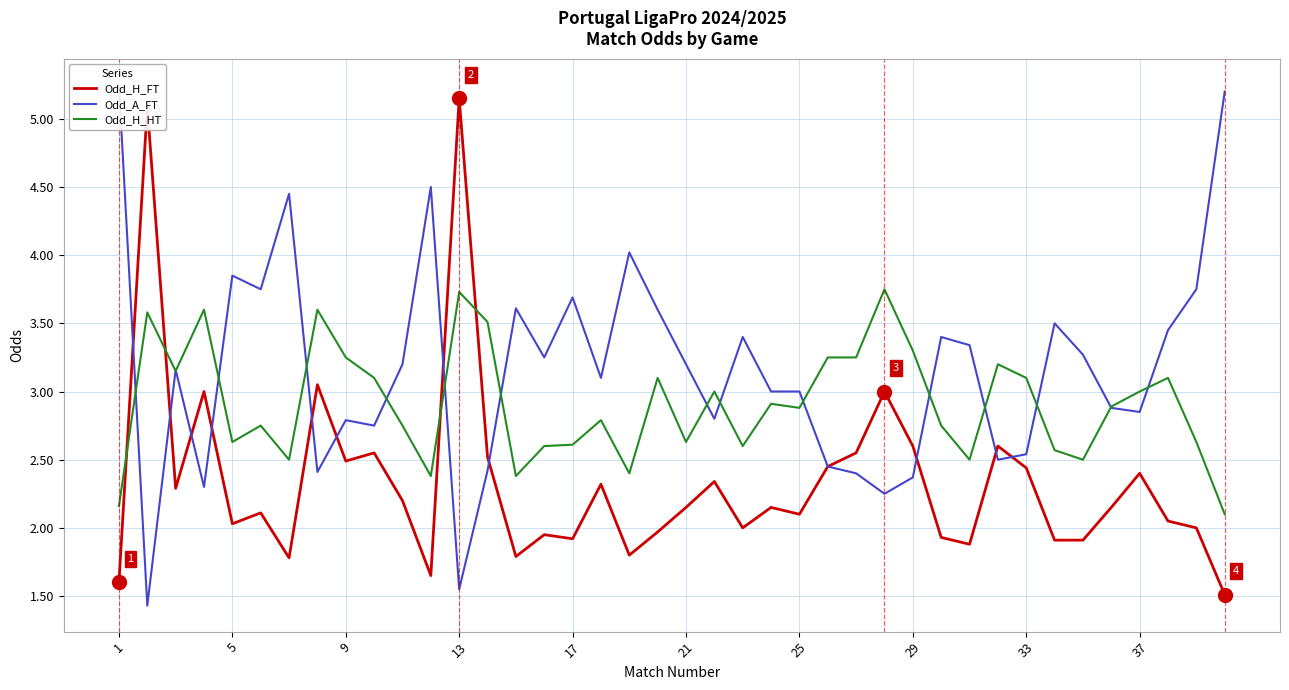

Which series ends up on top after the final intersection of Odd_H_FT and Odd_H_HT?

Odd_H_HT